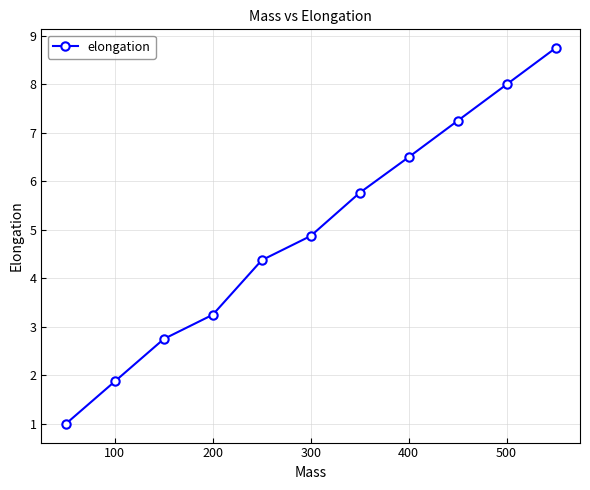

What is the value of the 2nd point from the left?

1.9